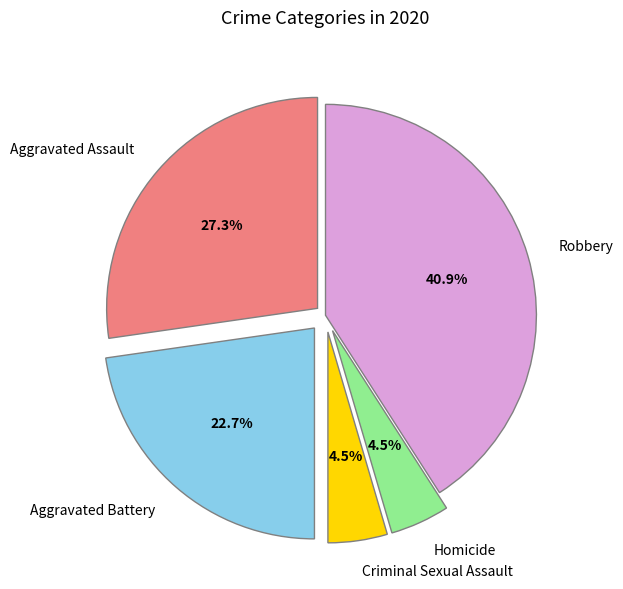

Is Aggravated Assault the majority of the pie?

No